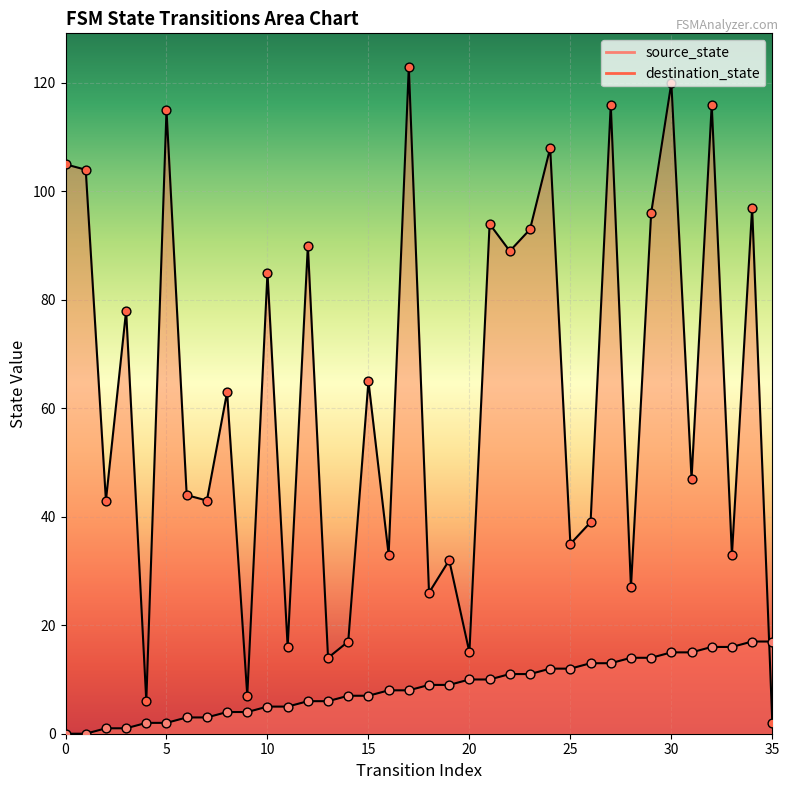

At how many categories does at least one series exceed 84?

15